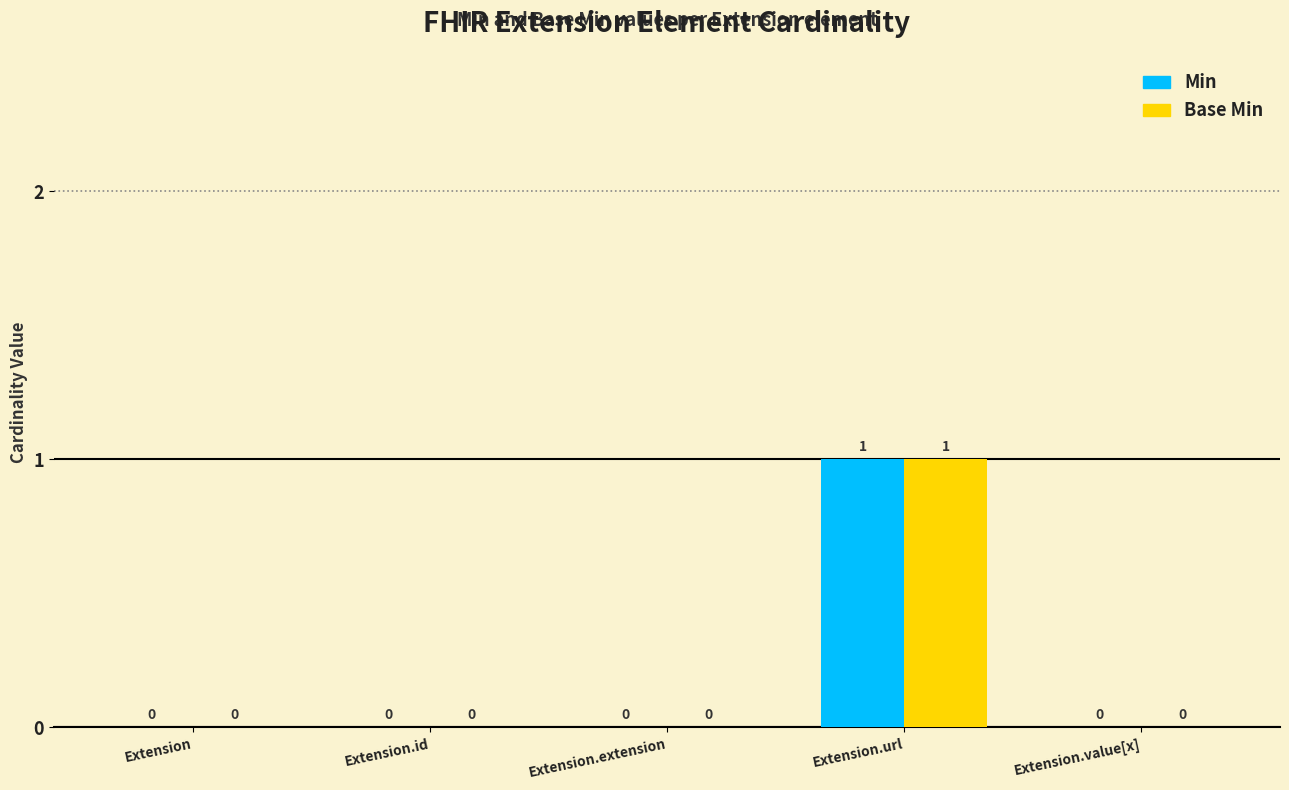

How many Base Min values are between 0 and 1?

5